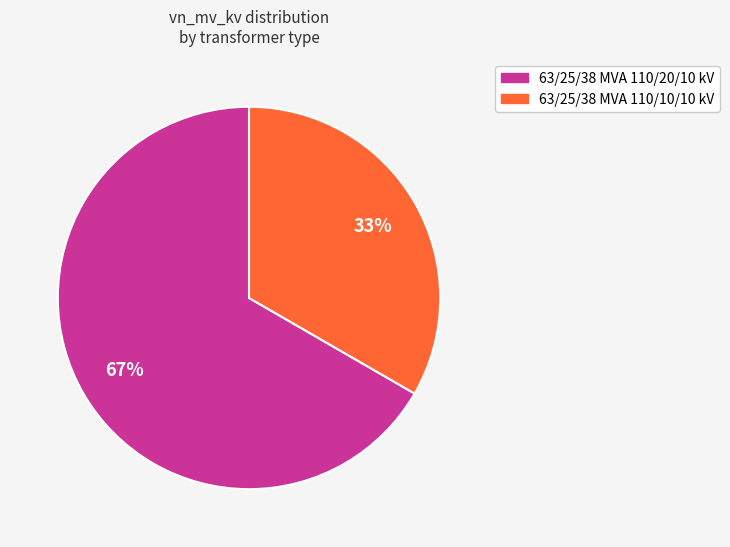

Which has a higher value, 63/25/38 MVA 110/10/10 kV or 63/25/38 MVA 110/20/10 kV?

63/25/38 MVA 110/20/10 kV